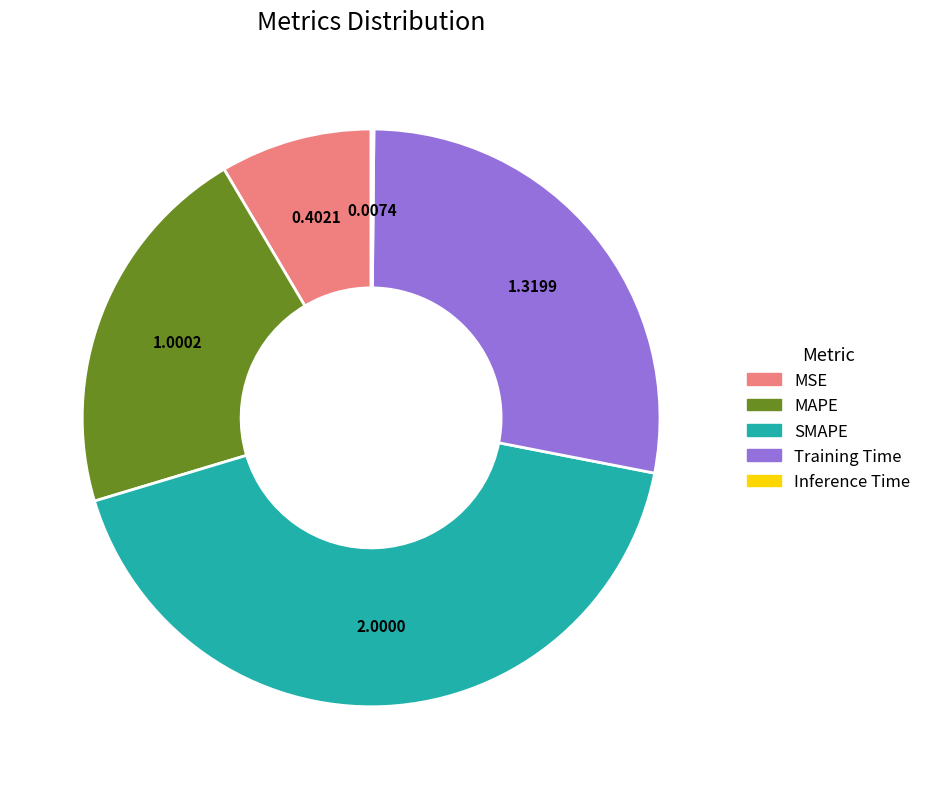

Do MSE and MAPE together represent more than half of the pie?

No